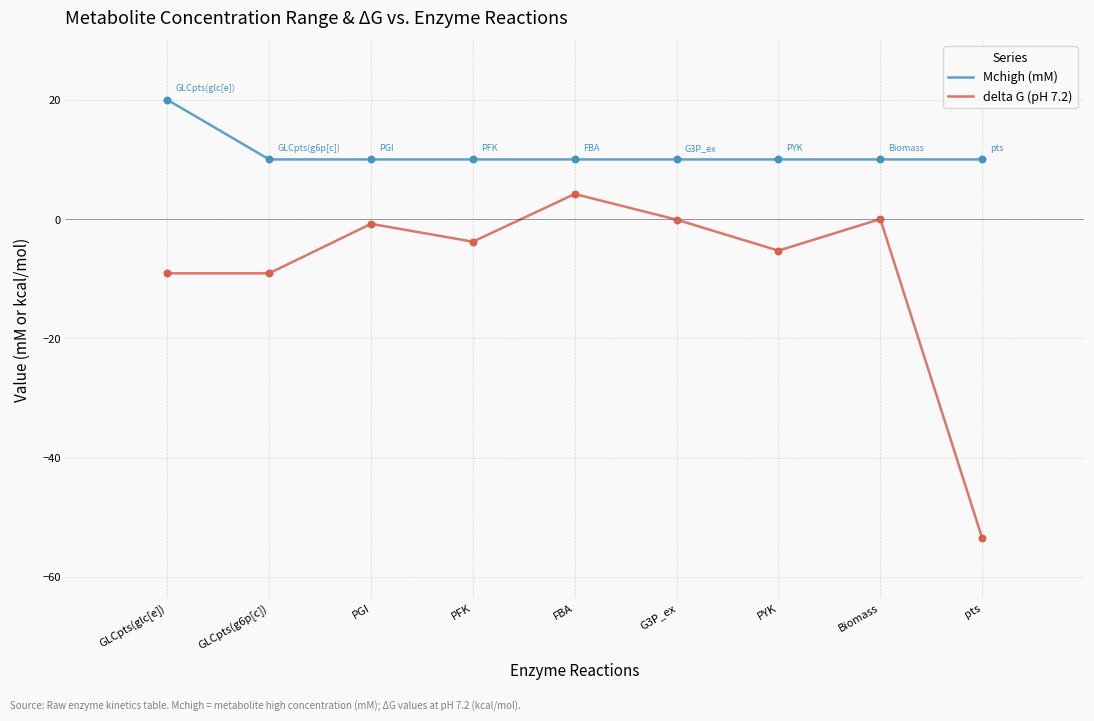

At how many categories does at least one series exceed 11?

1